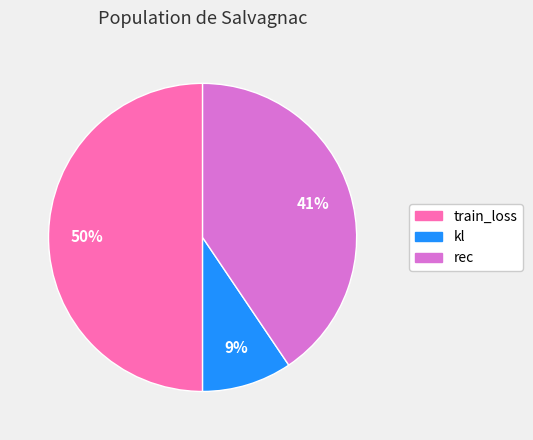

Combined, do kl and train_loss account for over 50%?

Yes